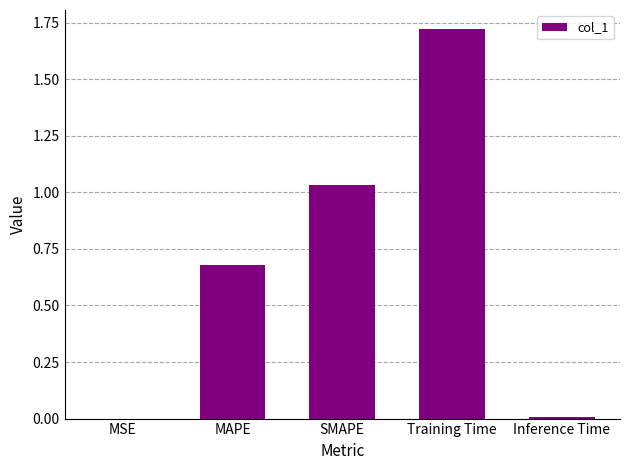

True or false: the data shows 2.7 at Training Time.

False